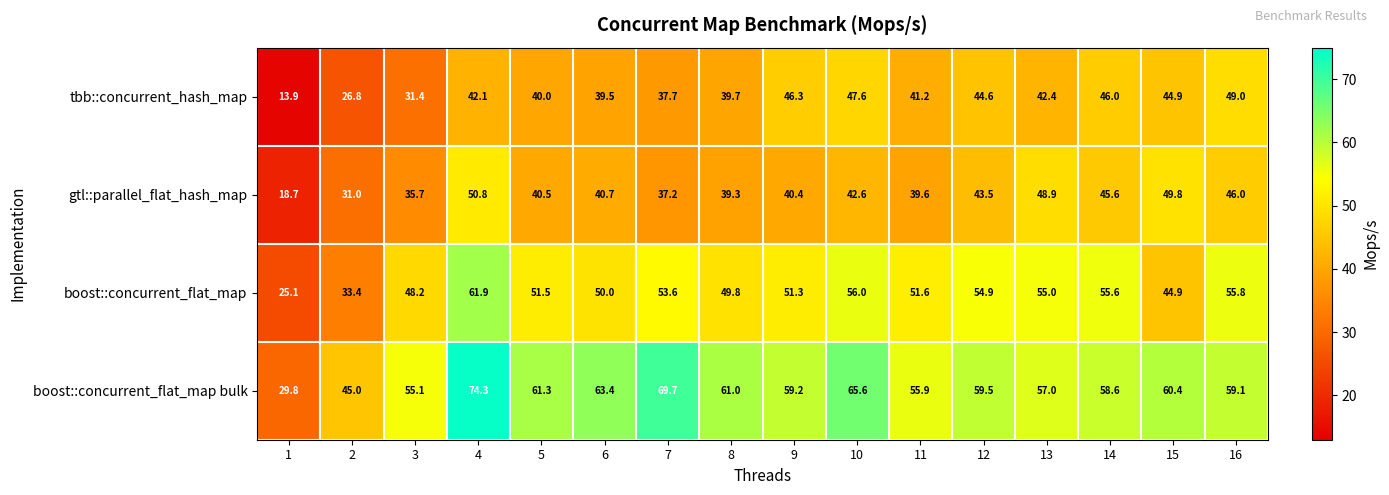

Which category has the highest value in the boost::concurrent_flat_map series?

4